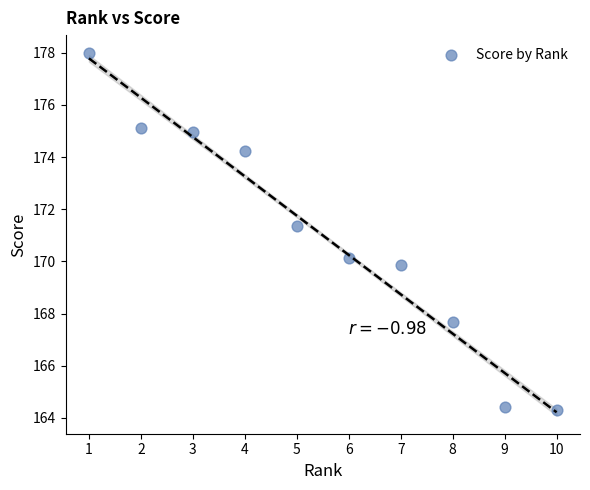

What Y value in the scatter plot is closest to 171?

171.3